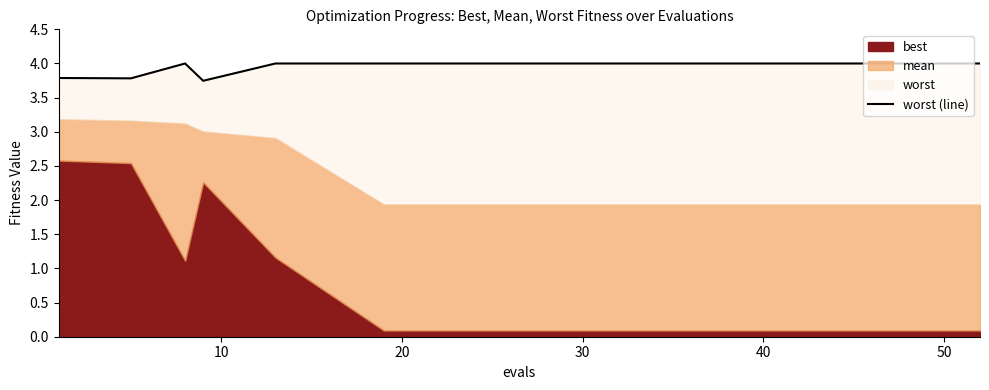

What is the difference between the maximum and second lowest values?

0.2